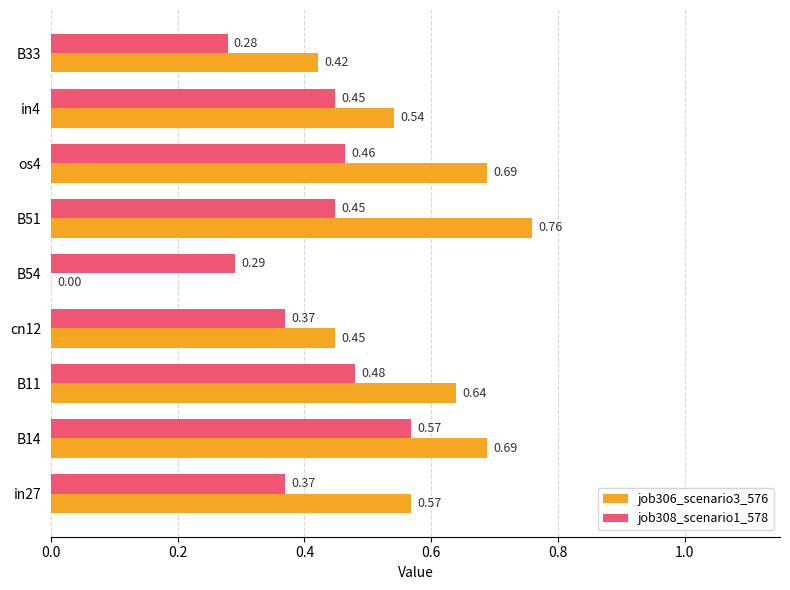

What are all the series names shown in the legend?

job306_scenario3_576, job308_scenario1_578